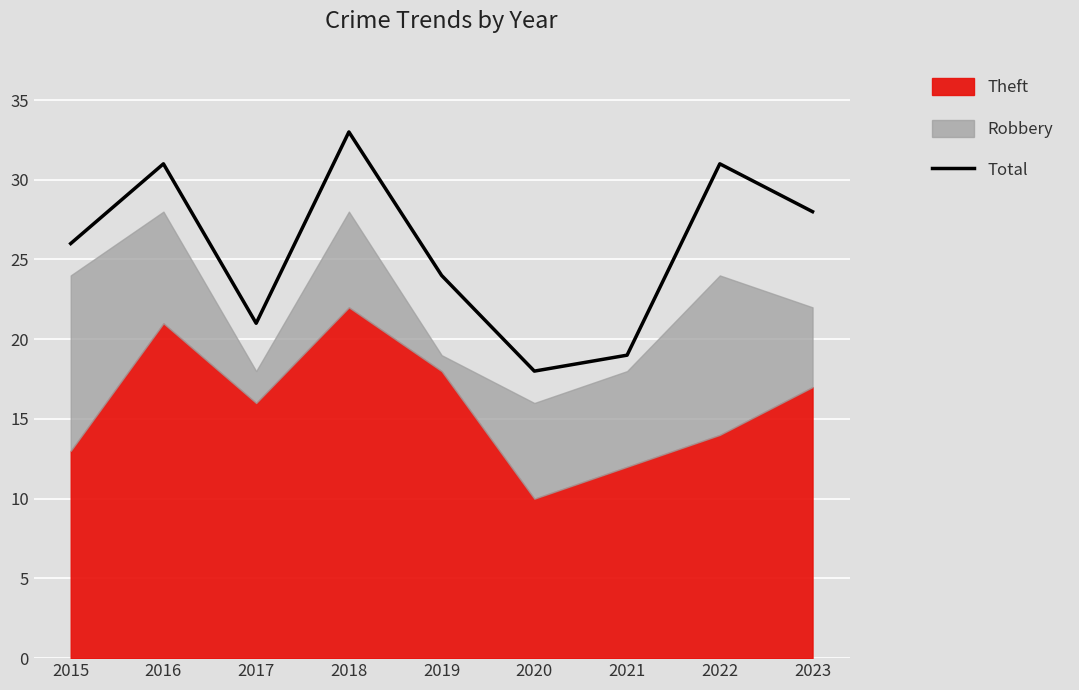

What is the sum of the values at 2016 and 2018?

64